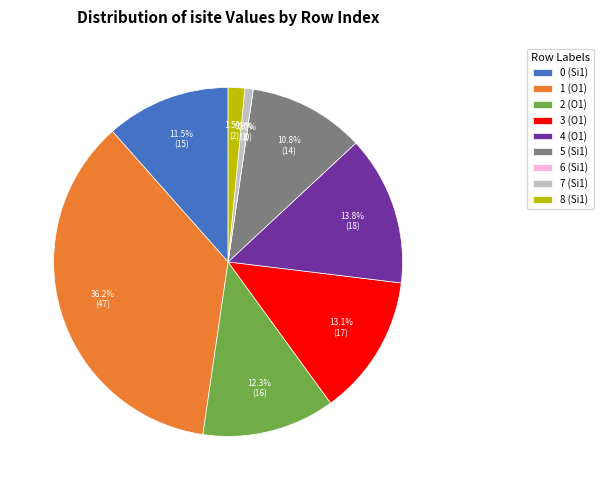

To the nearest percent, what portion does 8 (Si1) represent?

2%